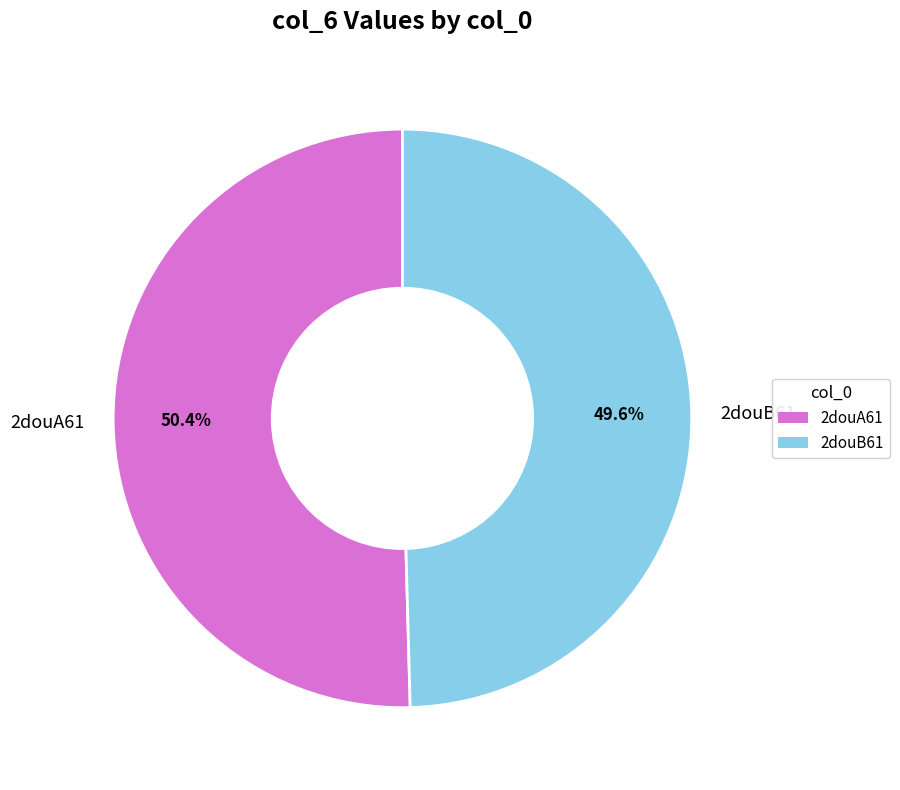

Between 2douB61 and 2douA61, which is larger?

2douA61